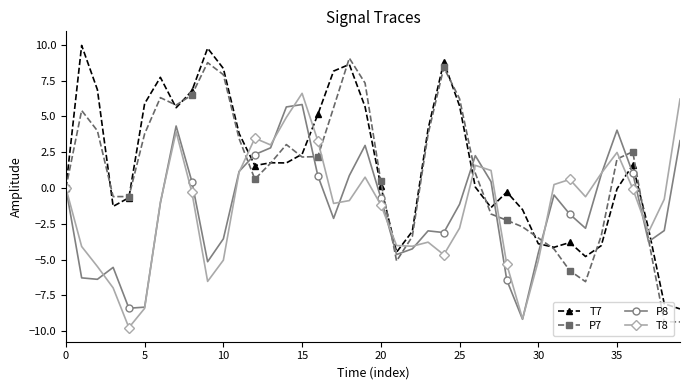

What is the value of the P7 point at the 16th from the left?

2.2